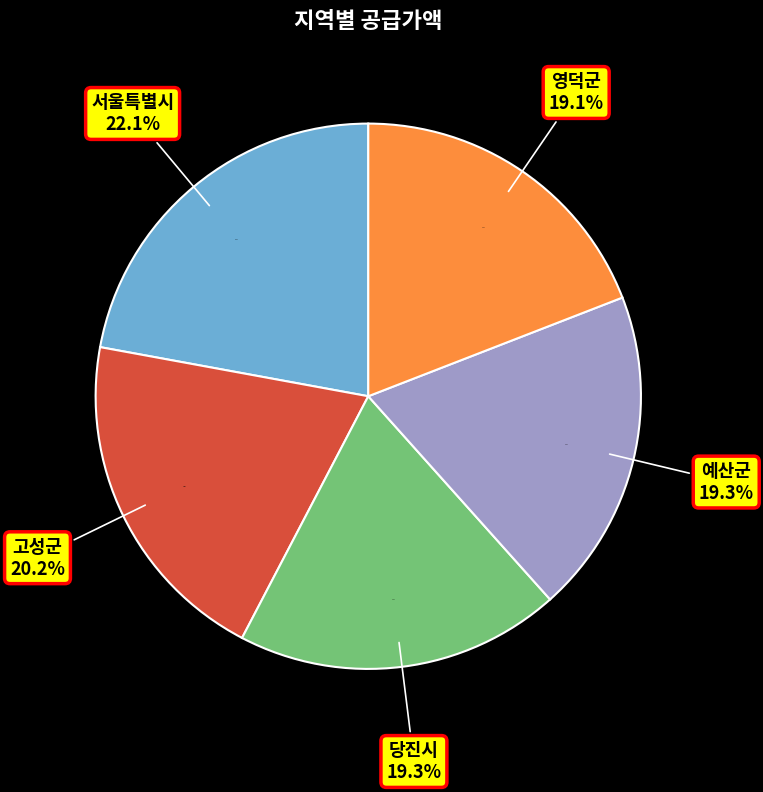

What is the smallest slice in the pie chart?

영덕군